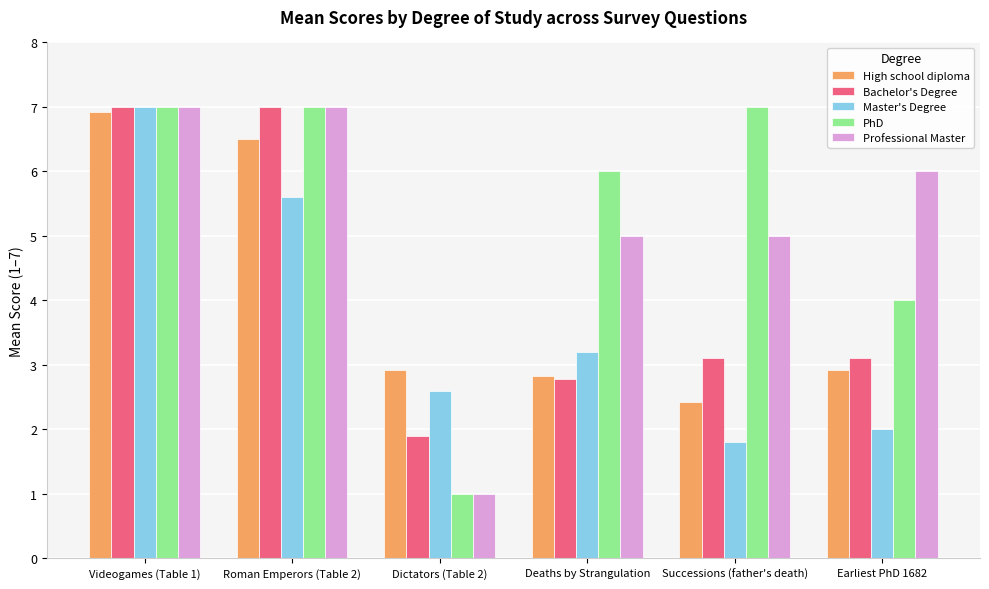

Count the number of categories in the chart.

6